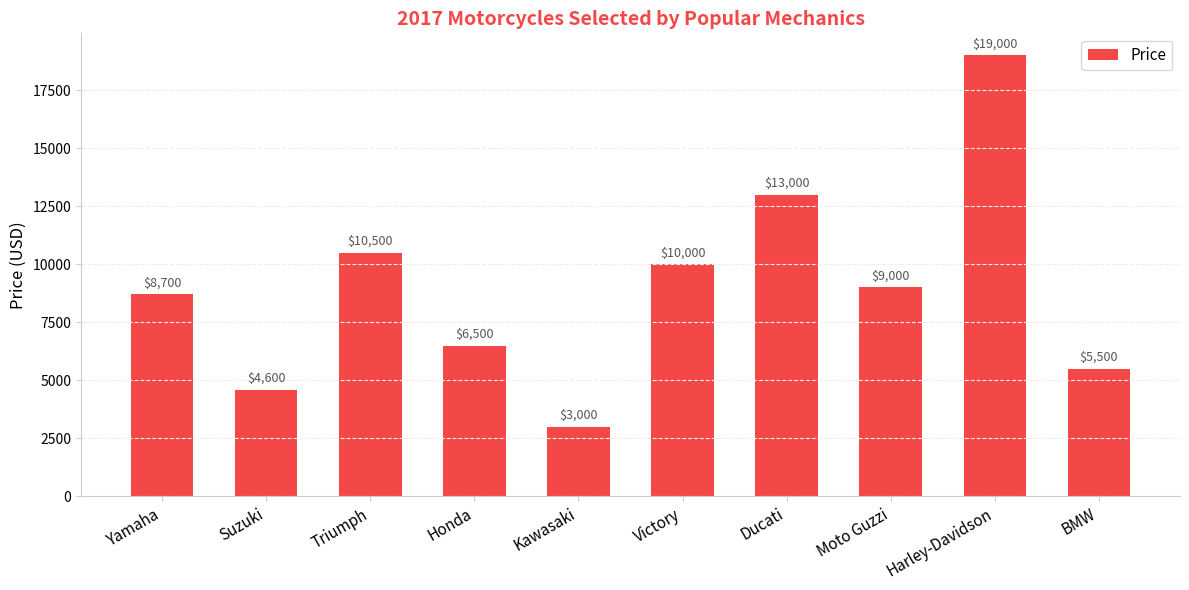

List the labels in order of value, smallest first.

Kawasaki, Suzuki, BMW, Honda, Yamaha, Moto Guzzi, Victory, Triumph, Ducati, Harley-Davidson